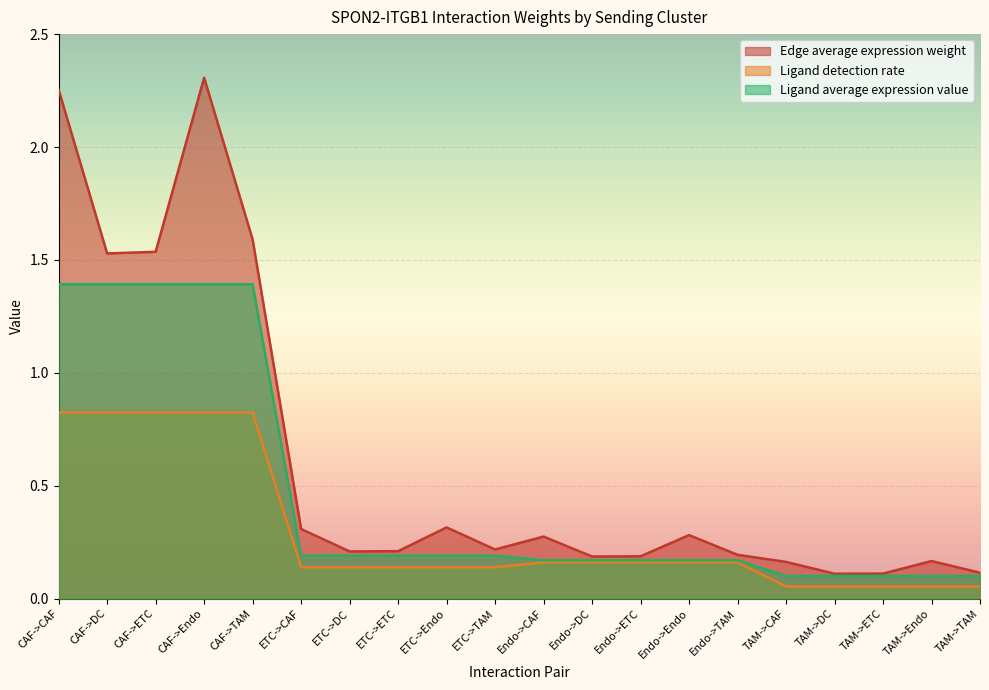

What is the minimum value for Ligand detection rate?

0.1